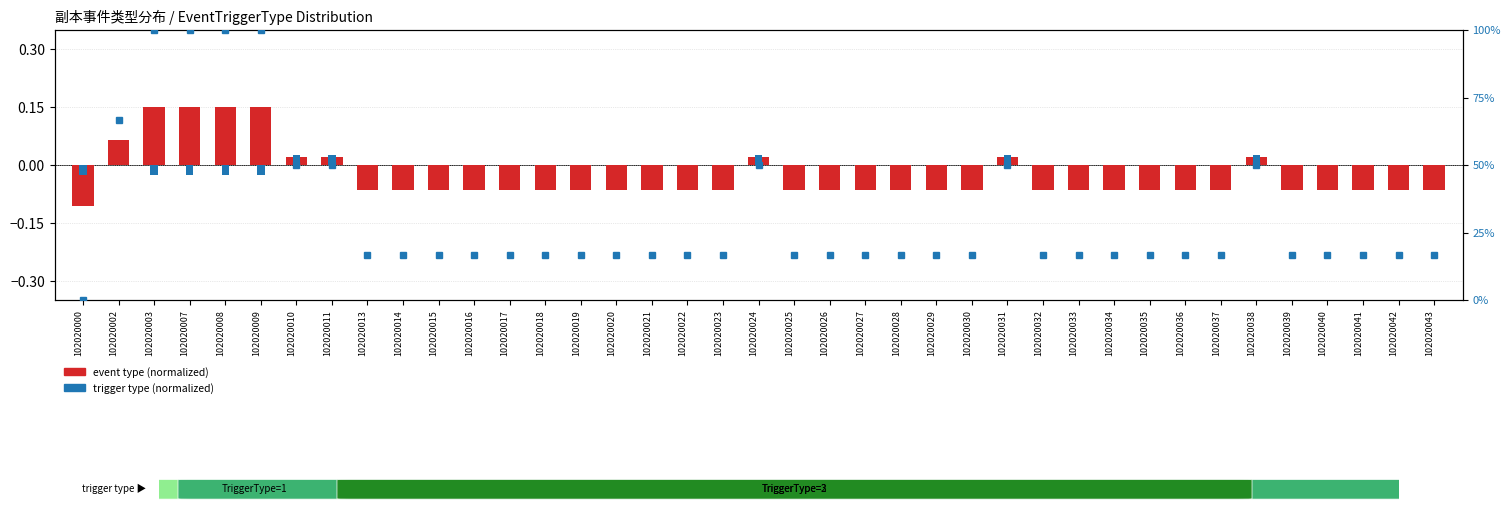

Reading left to right, transcribe all the data shown in this chart.

event type (normalized): 102020000=-0.1	102020002=0.1	102020003=0.1	102020007=0.1	102020008=0.1	102020009=0.1	102020010=0.0	102020011=0.0	102020013=-0.1	102020014=-0.1	102020015=-0.1	102020016=-0.1	102020017=-0.1	102020018=-0.1	102020019=-0.1	102020020=-0.1	102020021=-0.1	102020022=-0.1	102020023=-0.1	102020024=0.0	102020025=-0.1	102020026=-0.1	102020027=-0.1	102020028=-0.1	102020029=-0.1	102020030=-0.1	102020031=0.0	102020032=-0.1	102020033=-0.1	102020034=-0.1	102020035=-0.1	102020036=-0.1	102020037=-0.1	102020038=0.0	102020039=-0.1	102020040=-0.1	102020041=-0.1	102020042=-0.1	102020043=-0.1
trigger type (normalized): 102020000=-0.0	102020002=0.0	102020003=-0.0	102020007=-0.0	102020008=-0.0	102020009=-0.0	102020010=0.0	102020011=0.0	102020013=0.0	102020014=0.0	102020015=0.0	102020016=0.0	102020017=0.0	102020018=0.0	102020019=0.0	102020020=0.0	102020021=0.0	102020022=0.0	102020023=0.0	102020024=0.0	102020025=0.0	102020026=0.0	102020027=0.0	102020028=0.0	102020029=0.0	102020030=0.0	102020031=0.0	102020032=0.0	102020033=0.0	102020034=0.0	102020035=0.0	102020036=0.0	102020037=0.0	102020038=0.0	102020039=0.0	102020040=0.0	102020041=0.0	102020042=0.0	102020043=0.0
percentile rank within the sample: 102020000=0.0	102020002=66.7	102020003=100.0	102020007=100.0	102020008=100.0	102020009=100.0	102020010=50.0	102020011=50.0	102020013=16.7	102020014=16.7	102020015=16.7	102020016=16.7	102020017=16.7	102020018=16.7	102020019=16.7	102020020=16.7	102020021=16.7	102020022=16.7	102020023=16.7	102020024=50.0	102020025=16.7	102020026=16.7	102020027=16.7	102020028=16.7	102020029=16.7	102020030=16.7	102020031=50.0	102020032=16.7	102020033=16.7	102020034=16.7	102020035=16.7	102020036=16.7	102020037=16.7	102020038=50.0	102020039=16.7	102020040=16.7	102020041=16.7	102020042=16.7	102020043=16.7